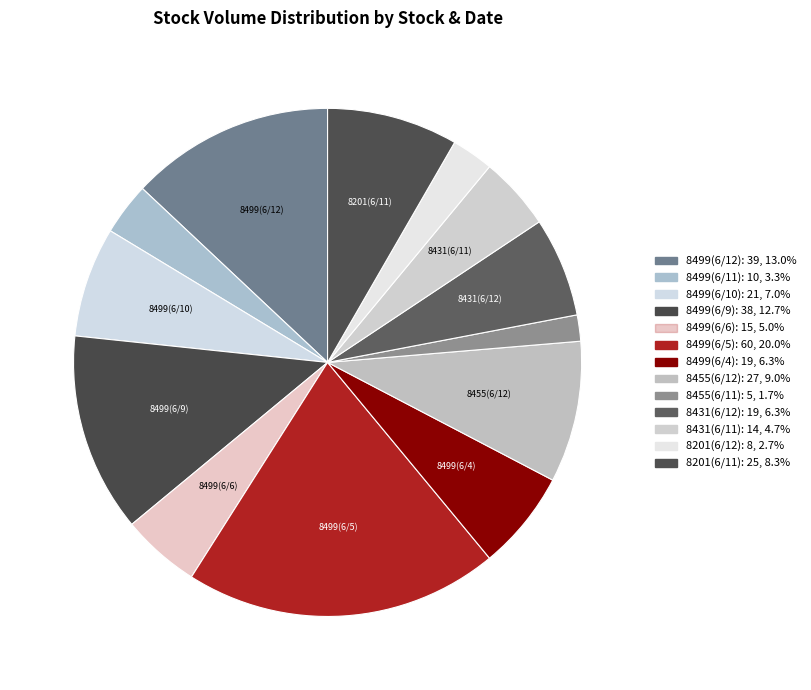

How many segments does this pie chart have?

13